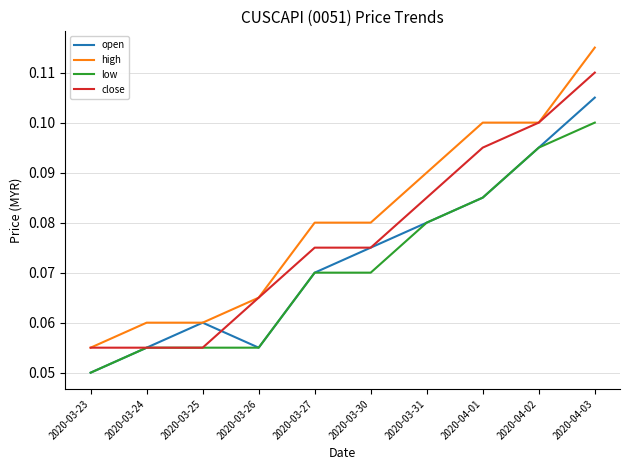

Count the open values in the range 0 to 1.

10